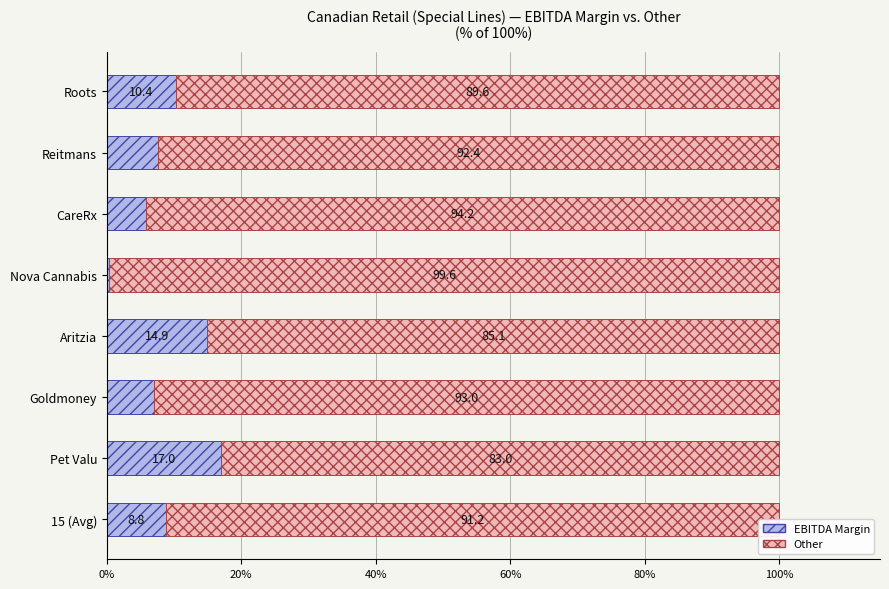

How many series are shown in this chart?

2